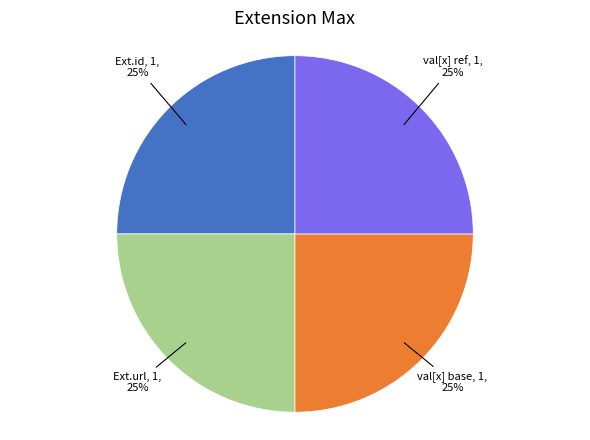

To the nearest percent, what is the average slice percentage?

25%